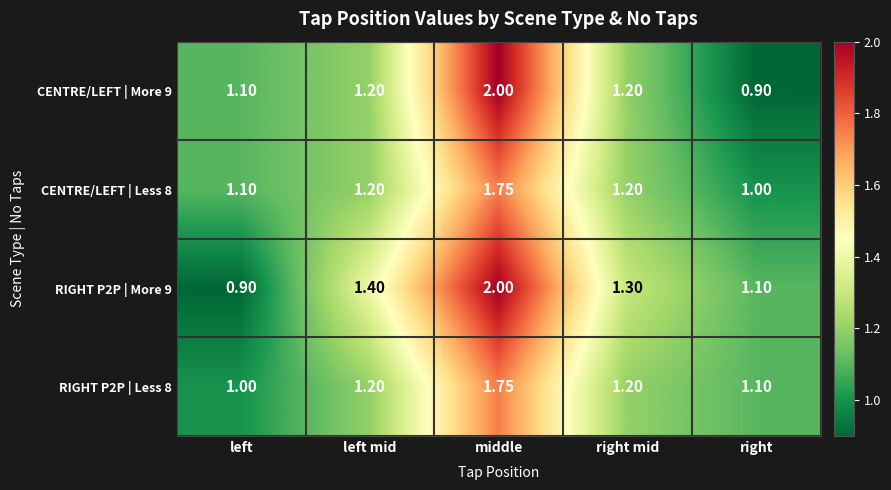

At which category is the sum across all series the highest?

middle